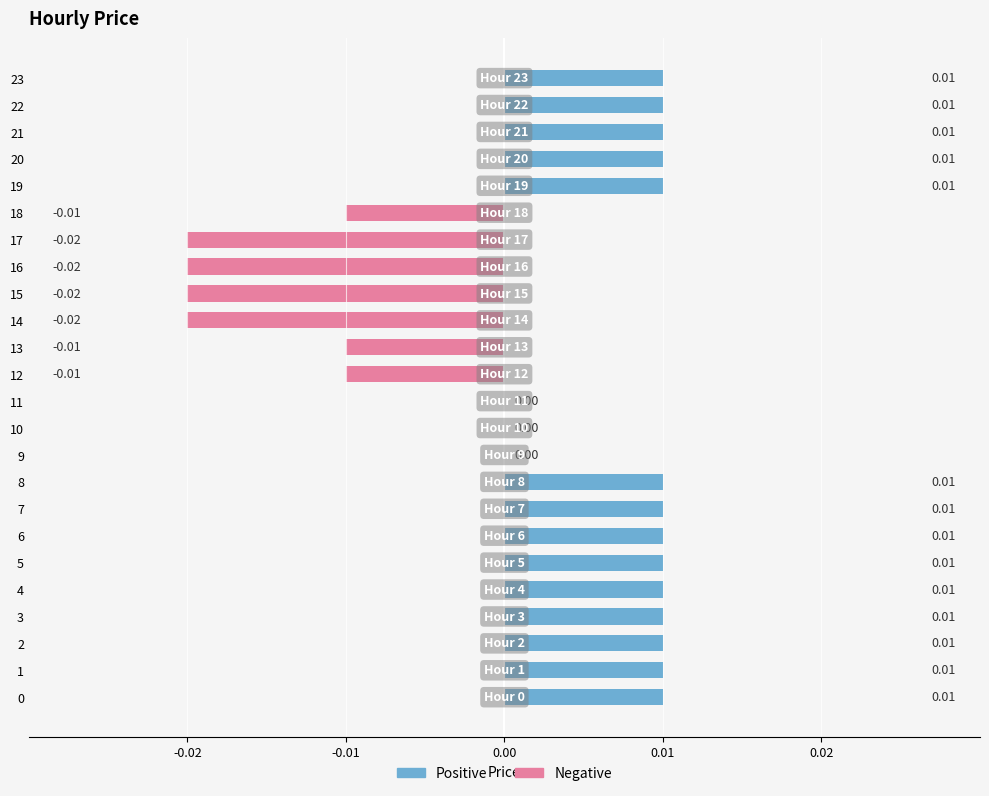

The value of Positive at 11 is 0.0. True or false?

True